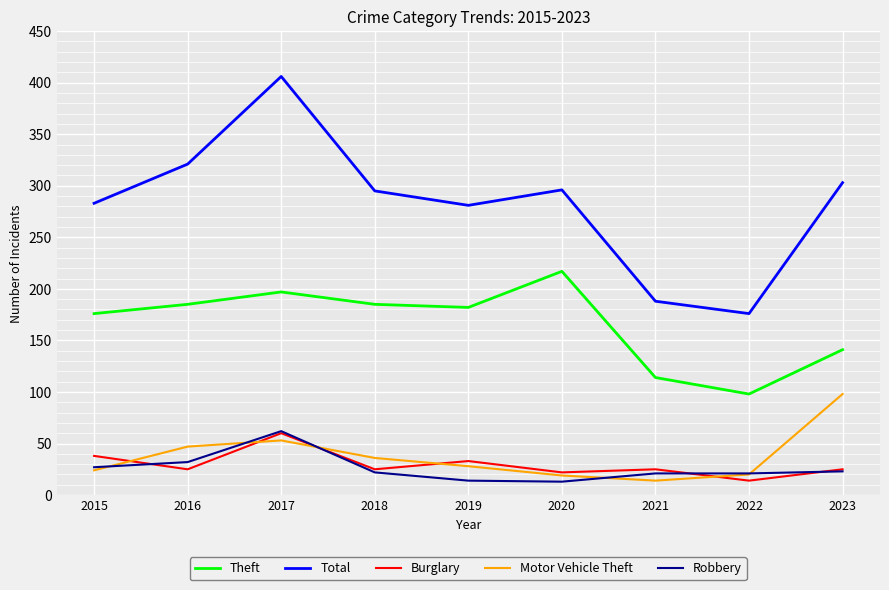

What value does the Motor Vehicle Theft series have at 2016?

47